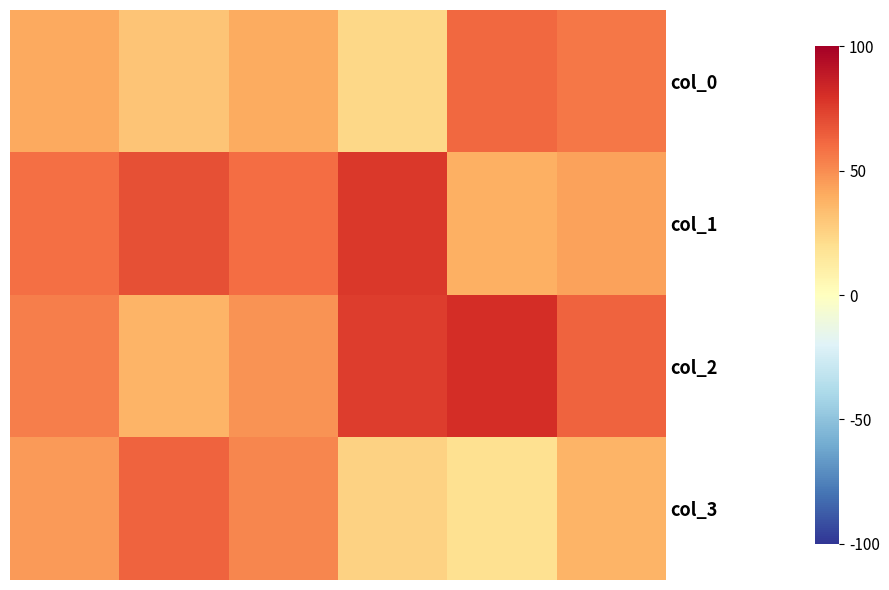

Which category has the highest value across all series?

4